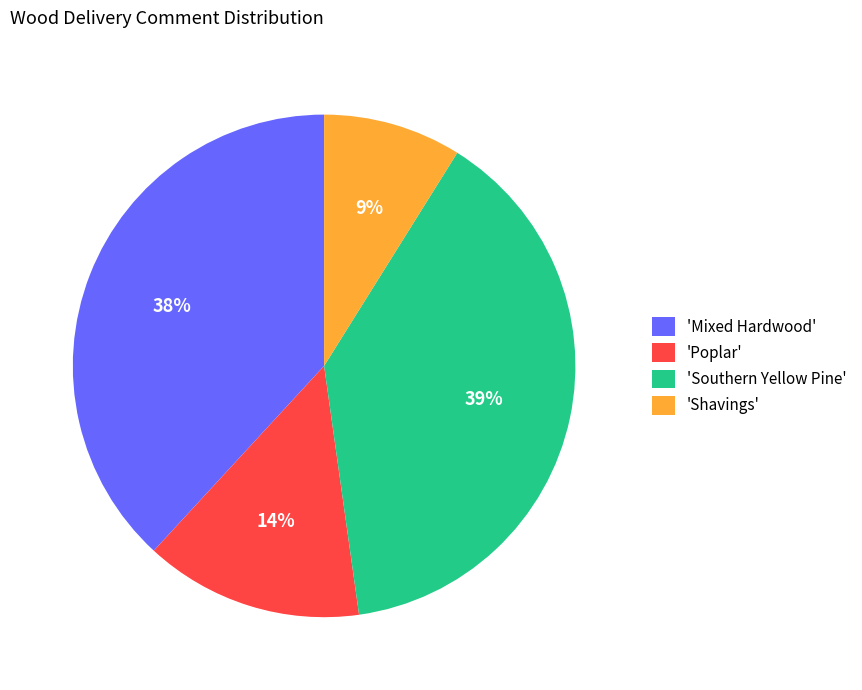

To the nearest percent, what is the combined percentage of 'Poplar' and 'Southern Yellow Pine'?

53%